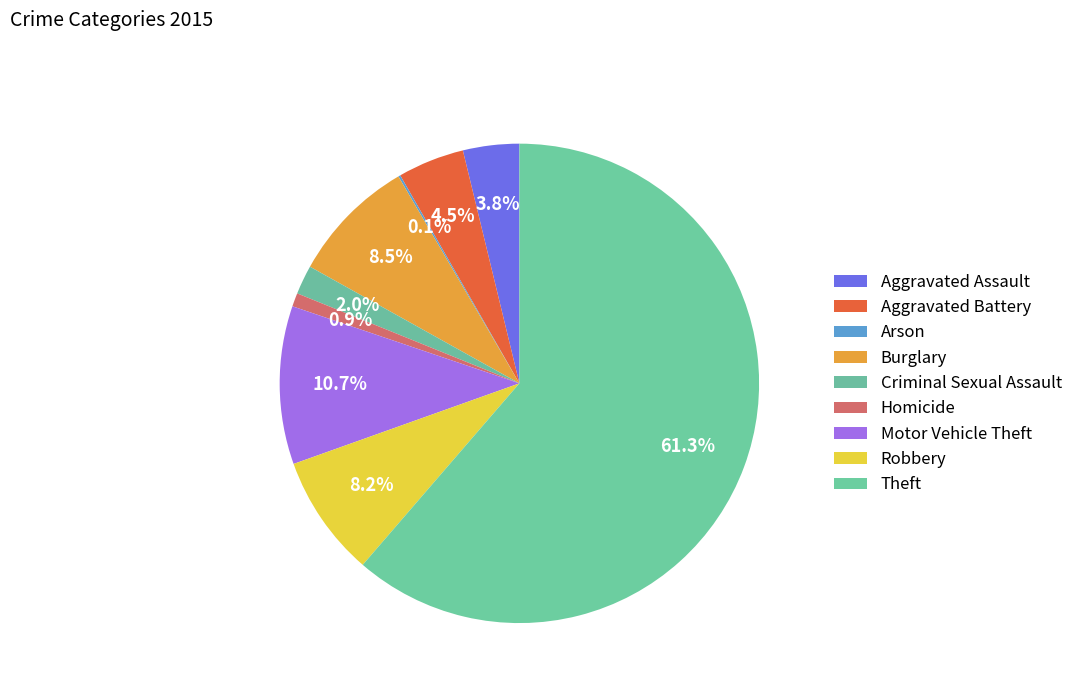

What is the total percentage of Aggravated Battery and Motor Vehicle Theft?

15.2%